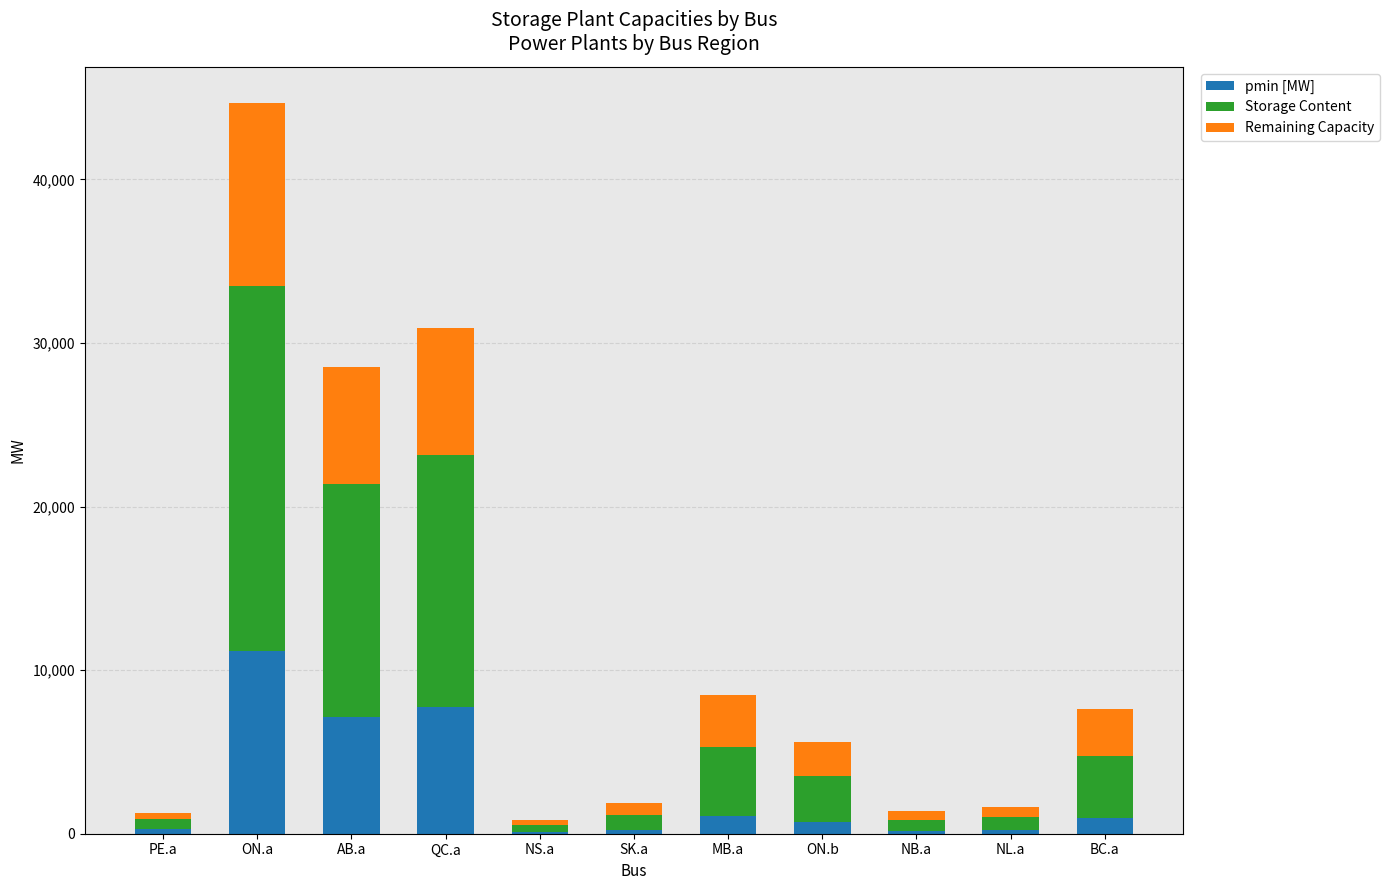

At which category is the sum across all series the highest?

ON.a